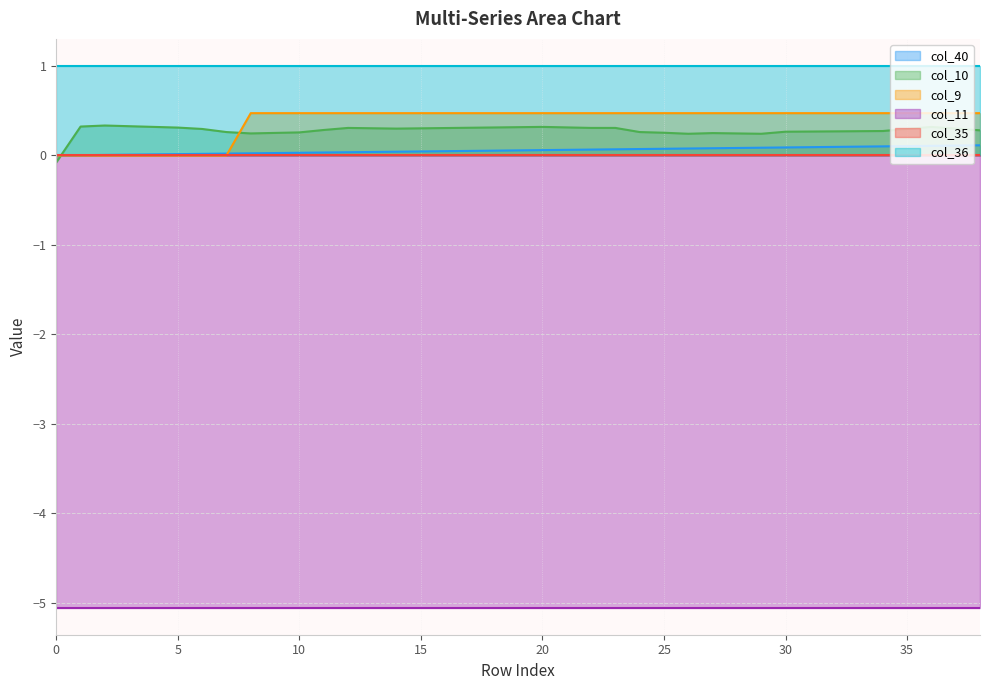

True or false: col_10 and col_9 intersect in this chart.

True